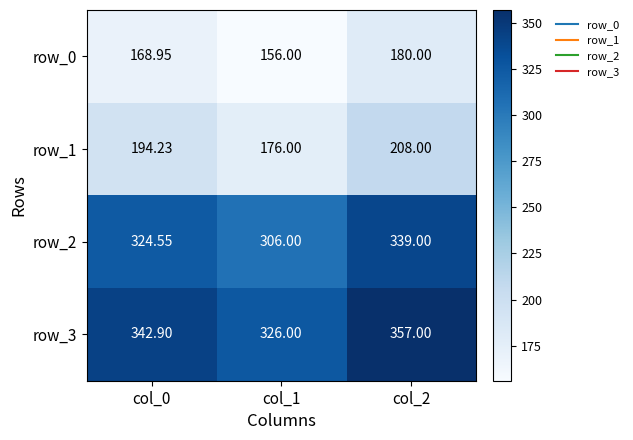

Rank the categories by row_1 value from highest to lowest.

col_2, col_0, col_1